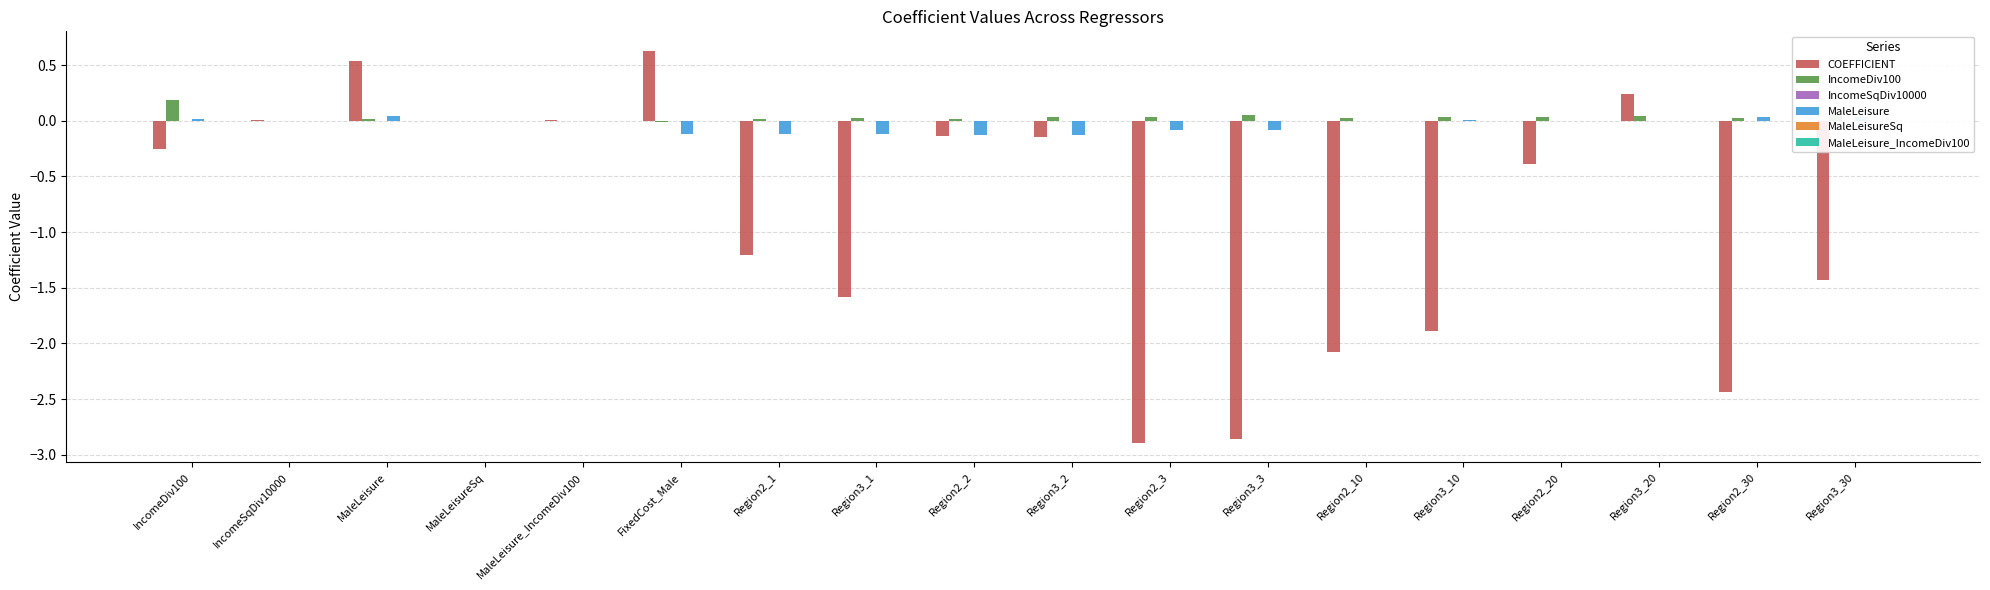

At which category does the chart reach its peak across all series?

FixedCost_Male